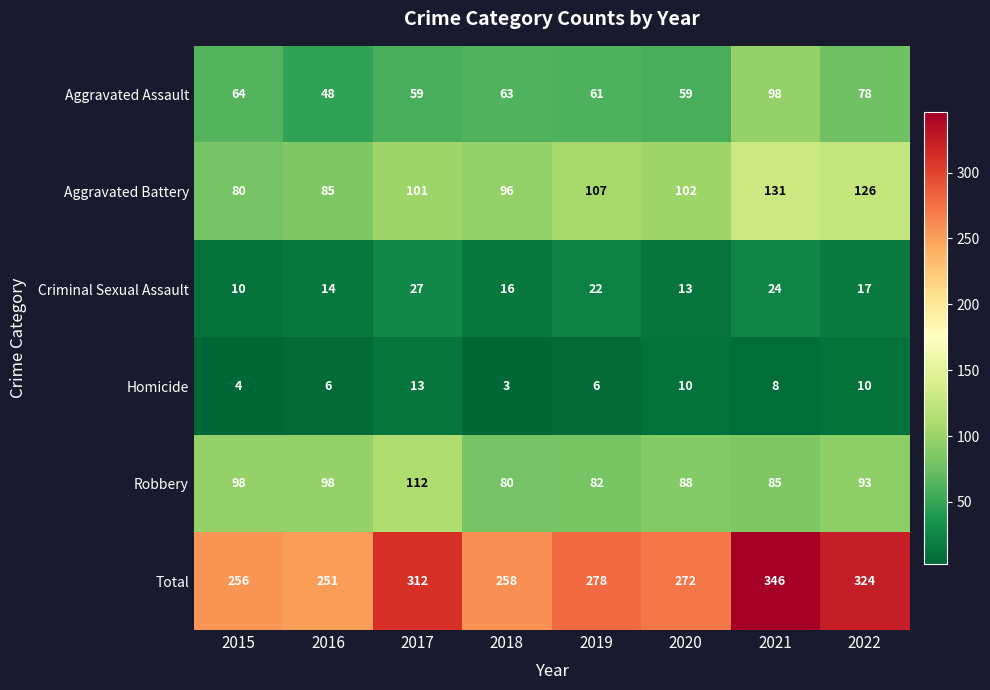

What value does the Aggravated Battery series have at 2021, to the nearest 10?

130